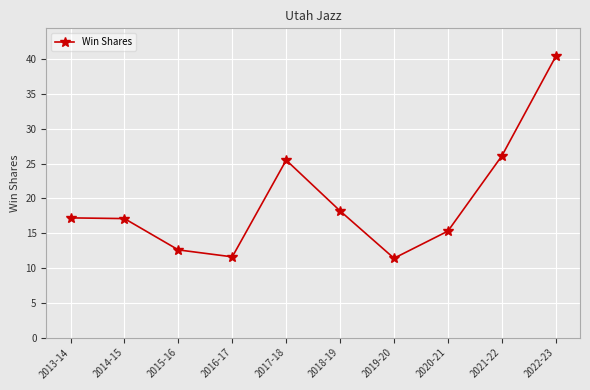

Approximately how many times larger is the value at 2013-14 compared to 2022-23?

0.4